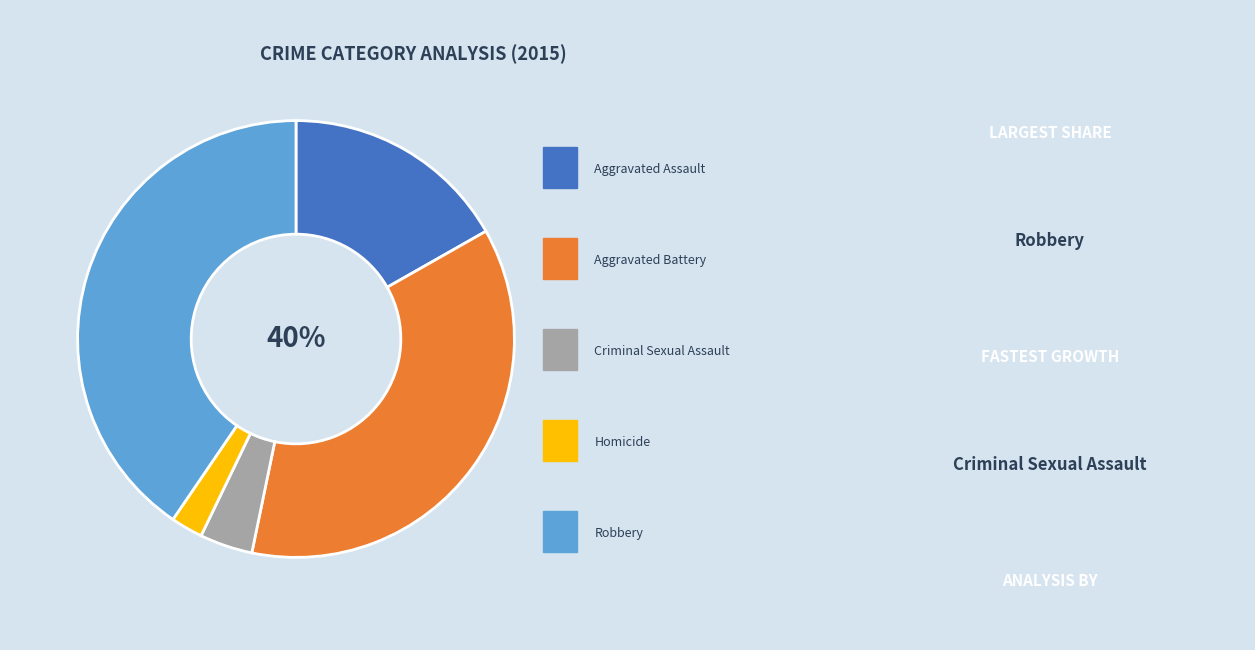

Which slice is the smallest?

Homicide